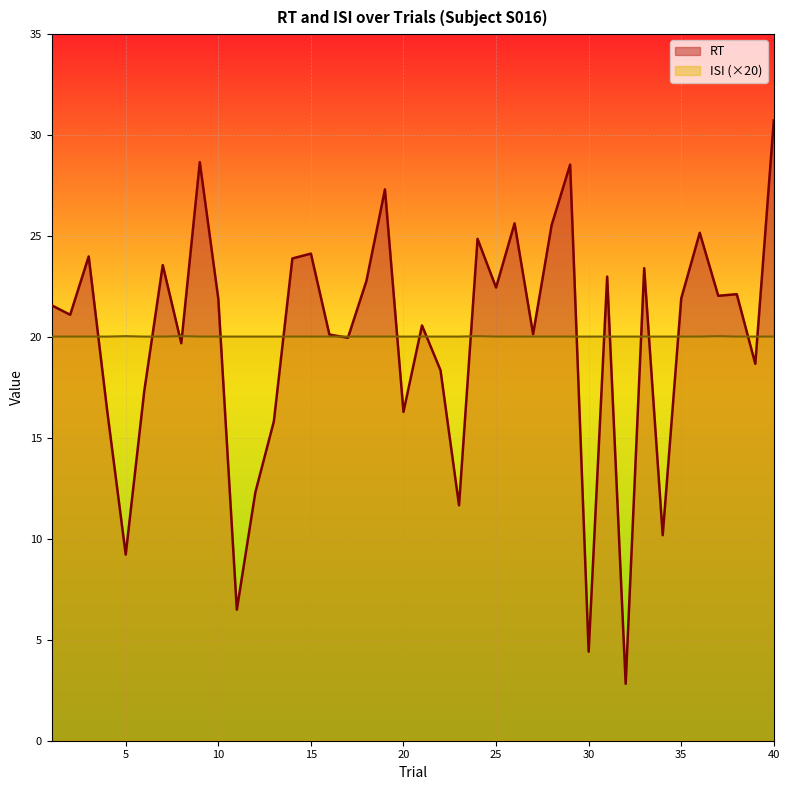

Reading left to right, extract all data points from this chart.

RT: 1=21.6	2=21.1	3=24.0	4=16.3	5=9.2	6=17.3	7=23.6	8=19.7	9=28.7	10=21.9	11=6.5	12=12.3	13=15.8	14=23.9	15=24.1	16=20.1	17=20.0	18=22.8	19=27.3	20=16.3	21=20.6	22=18.4	23=11.7	24=24.9	25=22.4	26=25.6	27=20.1	28=25.5	29=28.5	30=4.4	31=23.0	32=2.8	33=23.4	34=10.2	35=21.9	36=25.2	37=22.0	38=22.1	39=18.7	40=30.7
ISI: 1=20.0	2=20.0	3=20.0	4=20.0	5=20.0	6=20.0	7=20.0	8=20.0	9=20.0	10=20.0	11=20.0	12=20.0	13=20.0	14=20.0	15=20.0	16=20.0	17=20.0	18=20.0	19=20.0	20=20.0	21=20.0	22=20.0	23=20.0	24=20.0	25=20.0	26=20.0	27=20.0	28=20.0	29=20.0	30=20.0	31=20.0	32=20.0	33=20.0	34=20.0	35=20.0	36=20.0	37=20.0	38=20.0	39=20.0	40=20.0